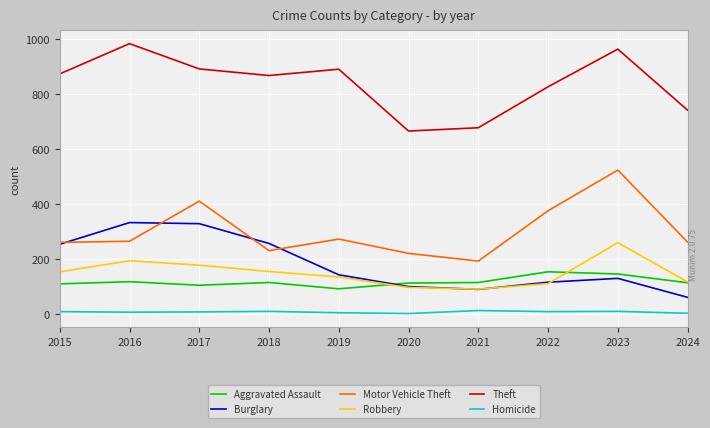

The value of Burglary at 2019 is 93. True or false?

False